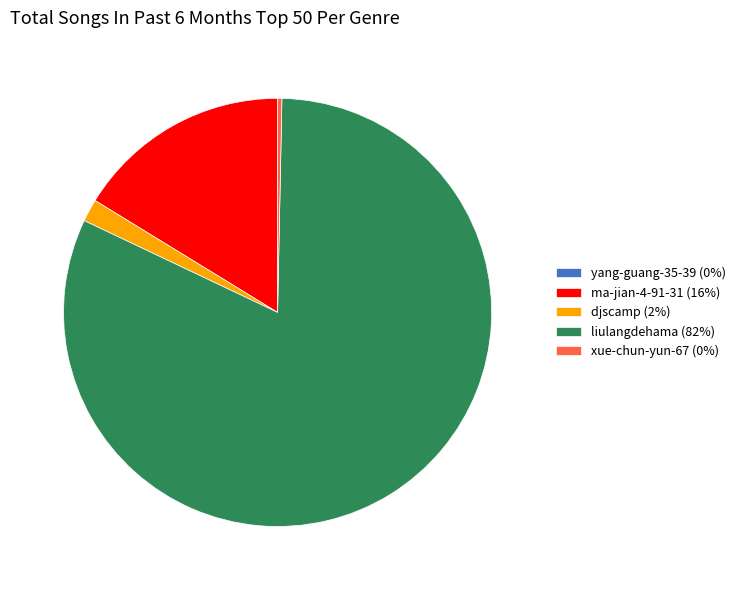

True or false: ma-jian-4-91-31 (16%) accounts for 16% of the total.

True